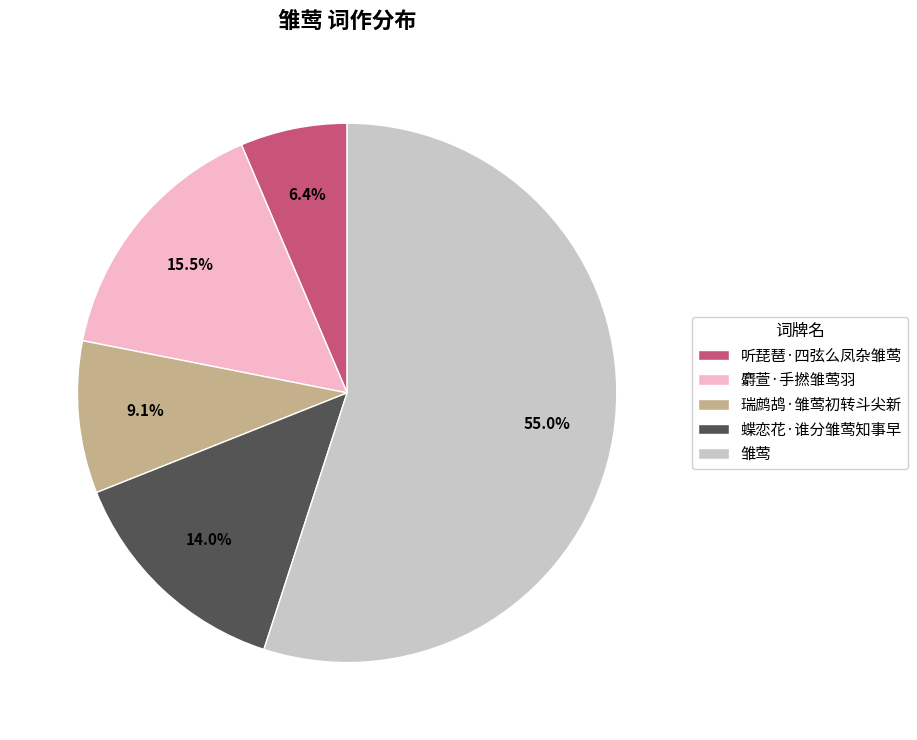

To the nearest percent, what is the combined percentage of 蝶恋花·谁分雏莺知事早 and 听琵琶·四弦么凤杂雏莺?

20%